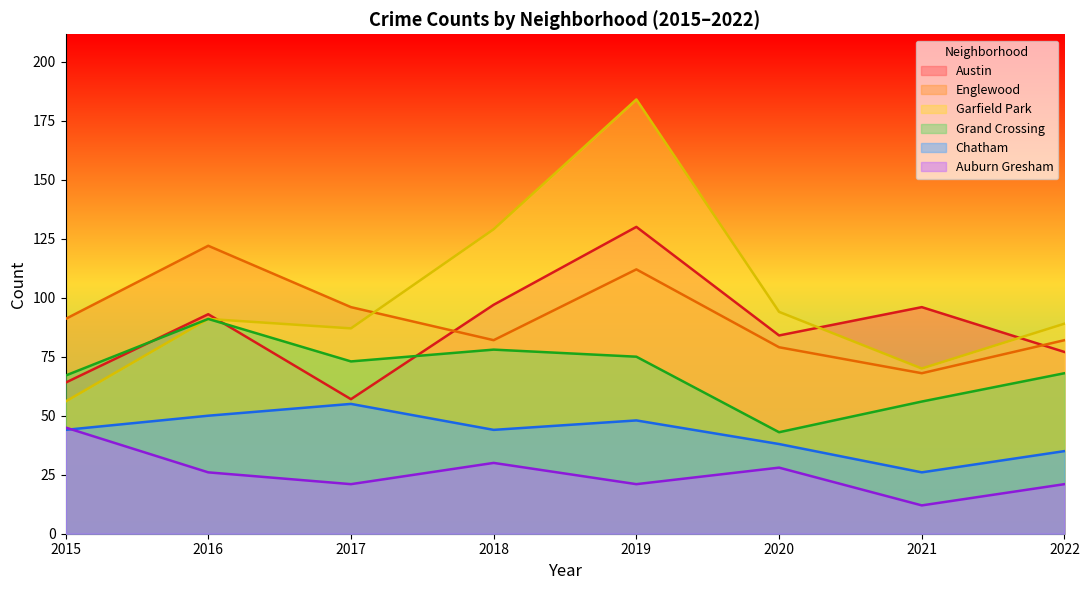

At which label is Auburn Gresham closest to 28?

2020